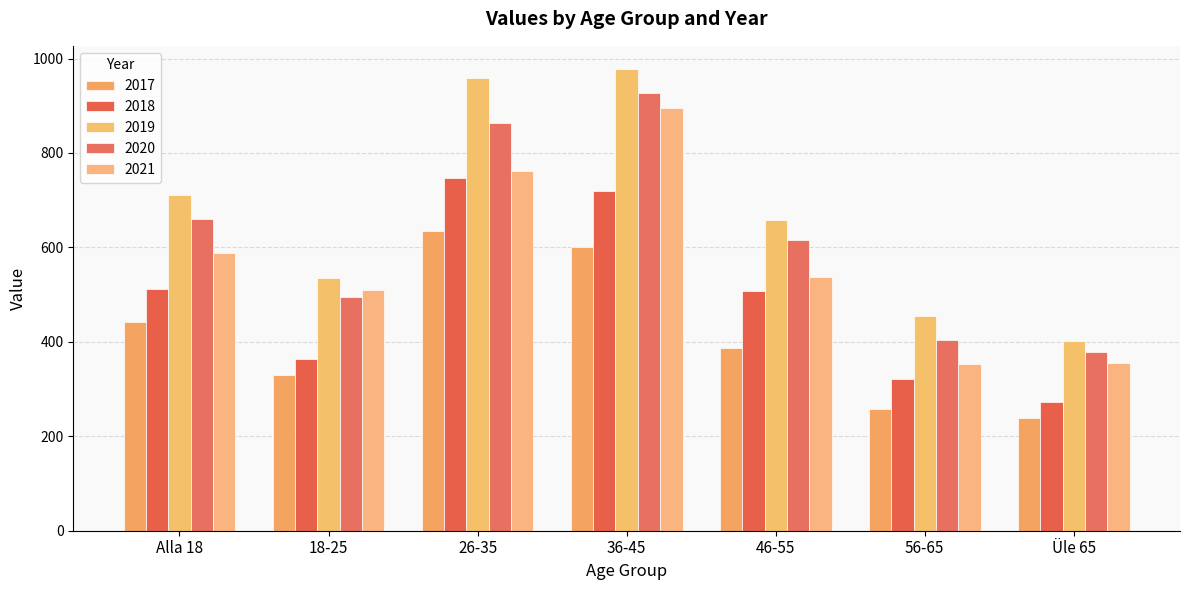

How many data points does each series have?

7